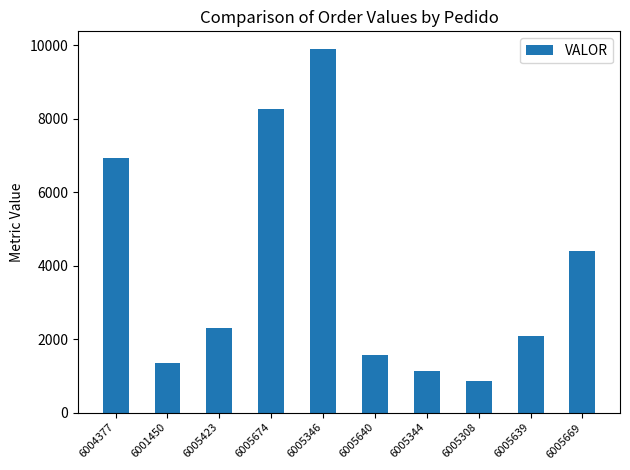

Are the bars horizontal?

No